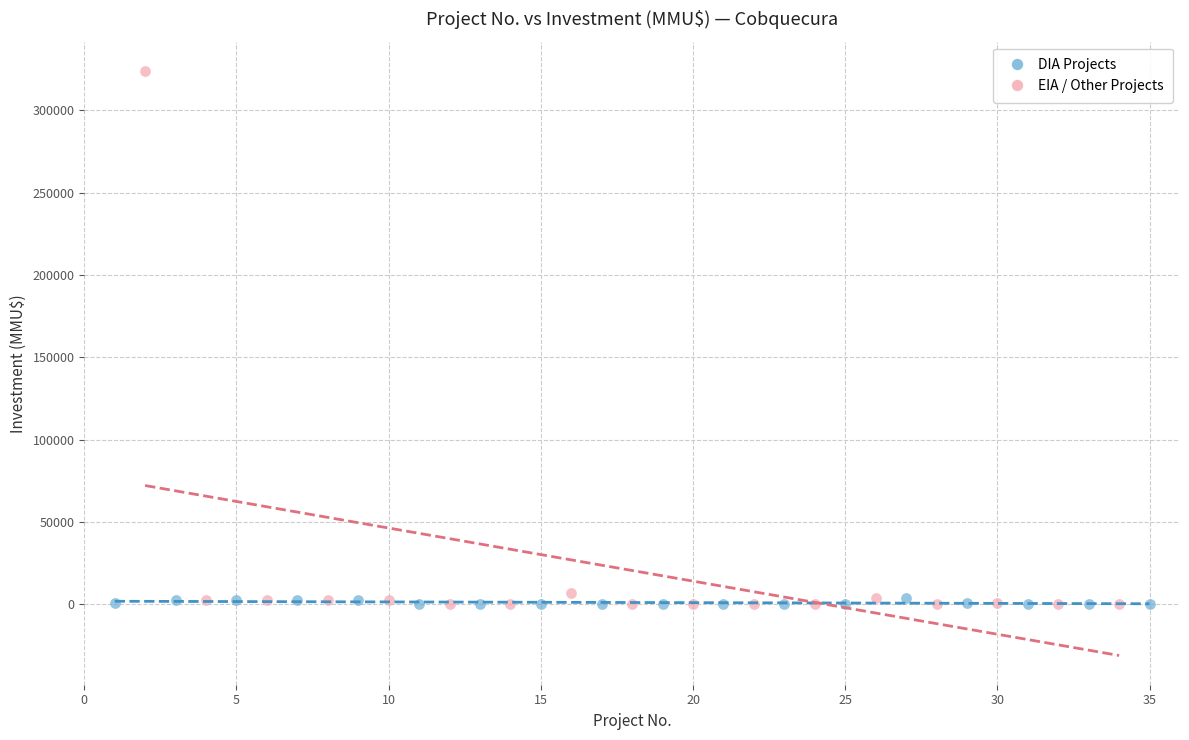

Which series has the largest Y range (max minus min)?

EIA / Other Projects